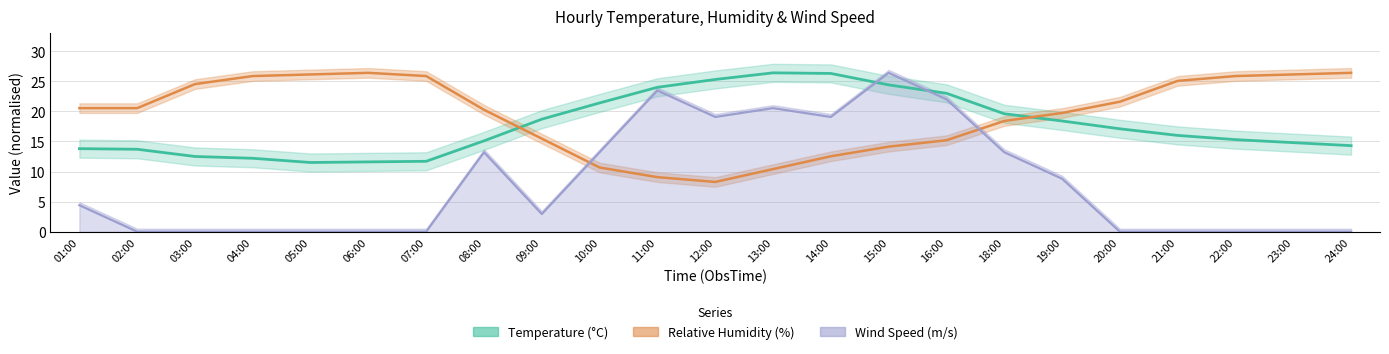

How many lines are shown in the chart?

3